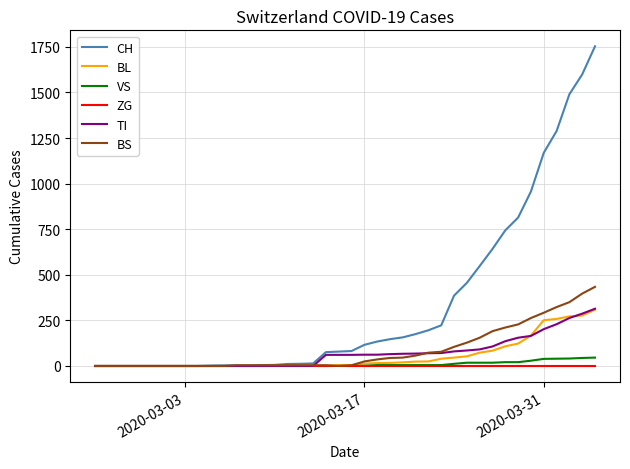

Which series has the largest total across all categories?

CH